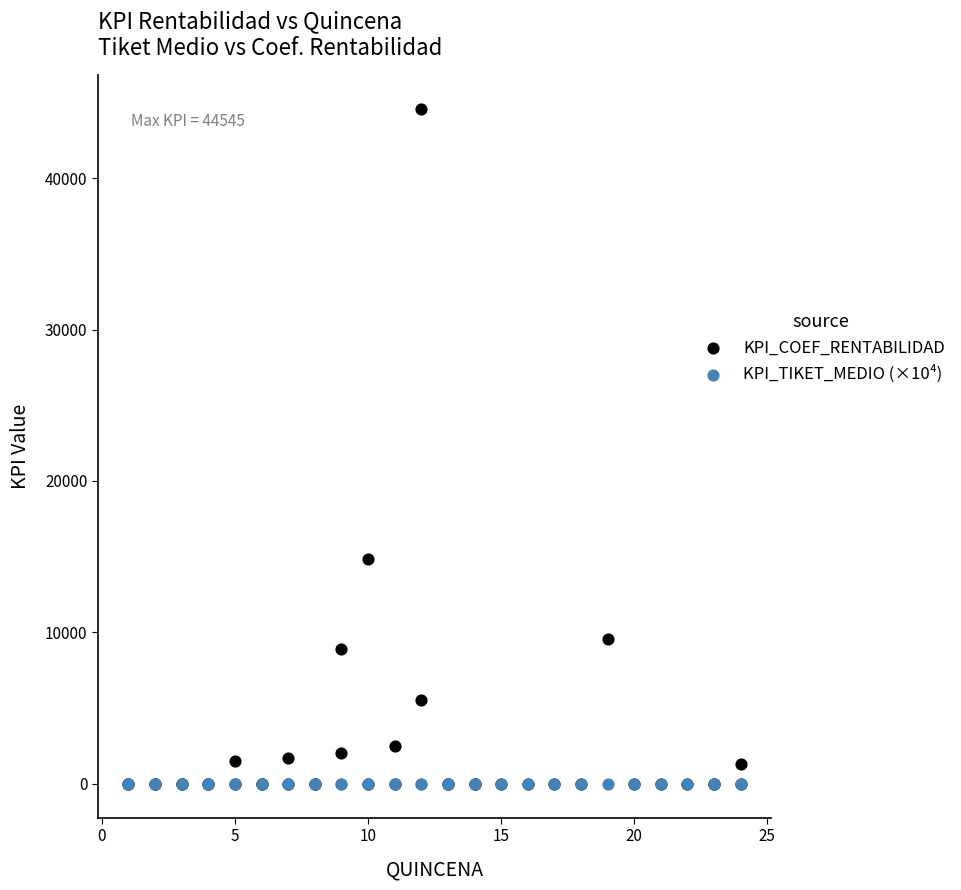

Which series has the widest spread of Y values?

KPI_COEF_RENTABILIDAD